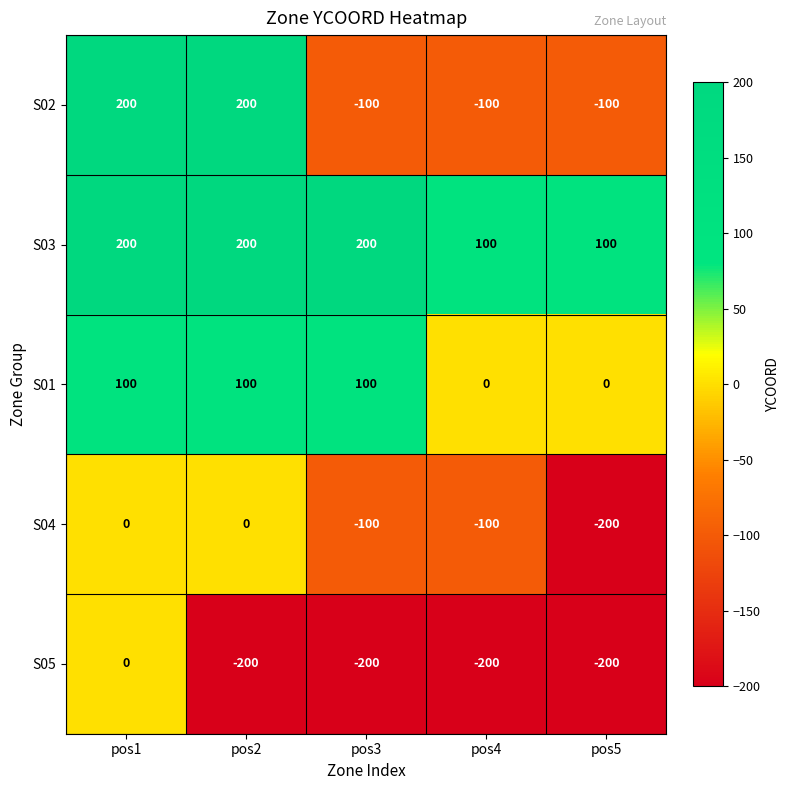

Reading right to left, transcribe all the data shown in this chart.

S02: -100	-100	-100	200	200
S03: 100	100	200	200	200
S01: 0	0	100	100	100
S04: -200	-100	-100	0	0
S05: -200	-200	-200	-200	0